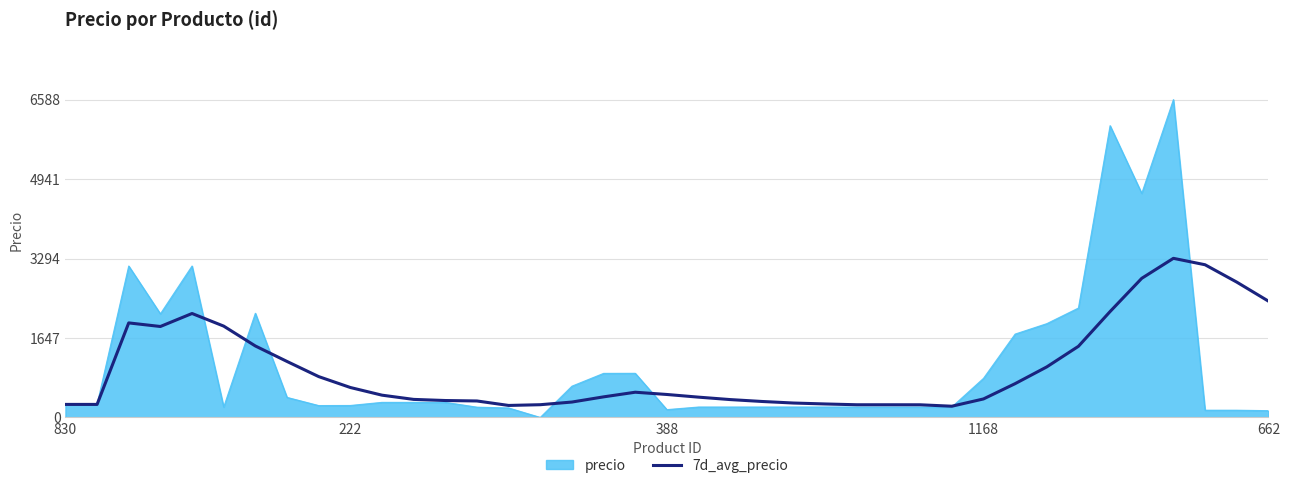

Which series has the widest spread of values?

precio